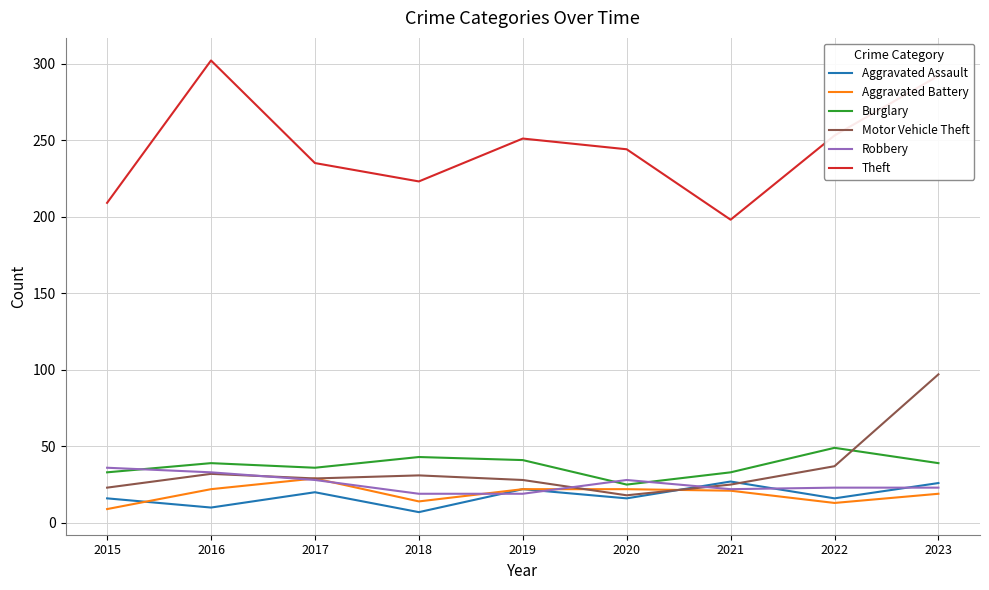

The value of Motor Vehicle Theft at 2017 is 45. True or false?

False